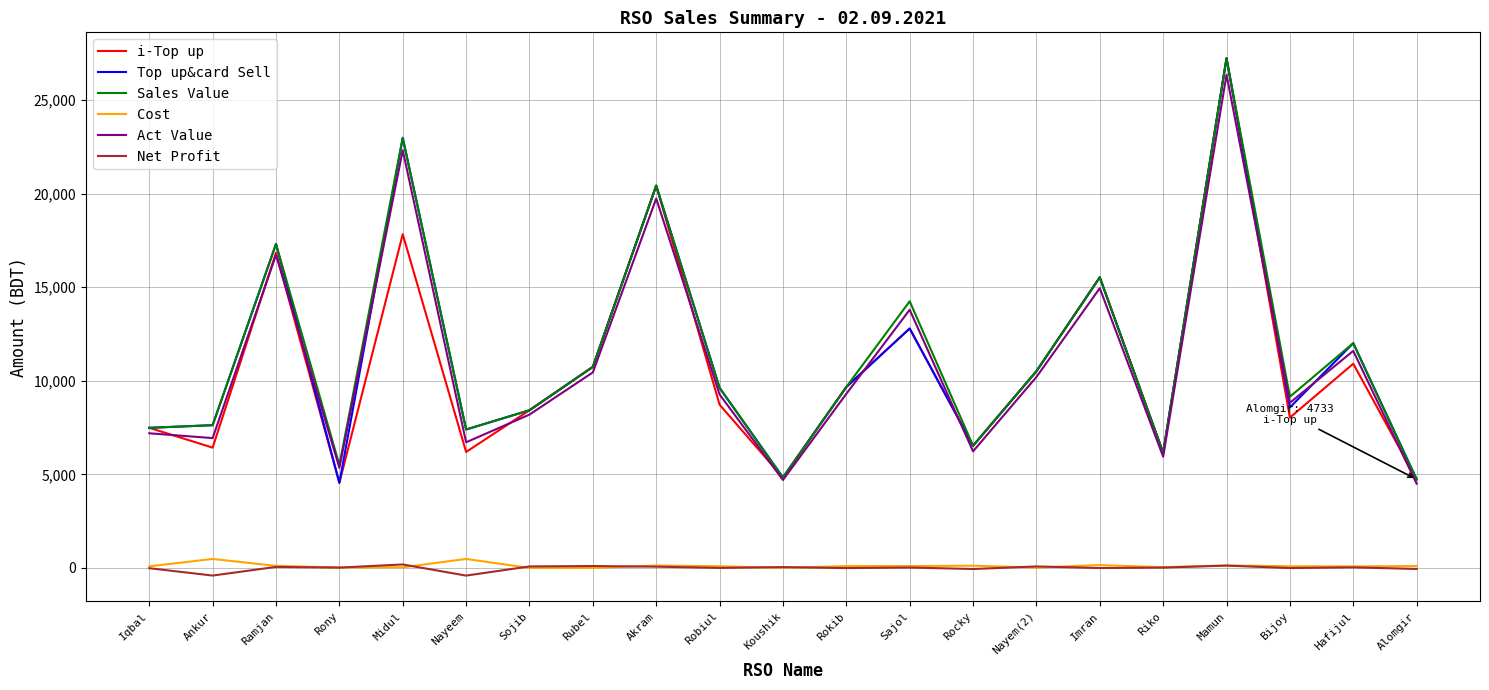

Which category has the highest value in the Act Value series?

Mamun